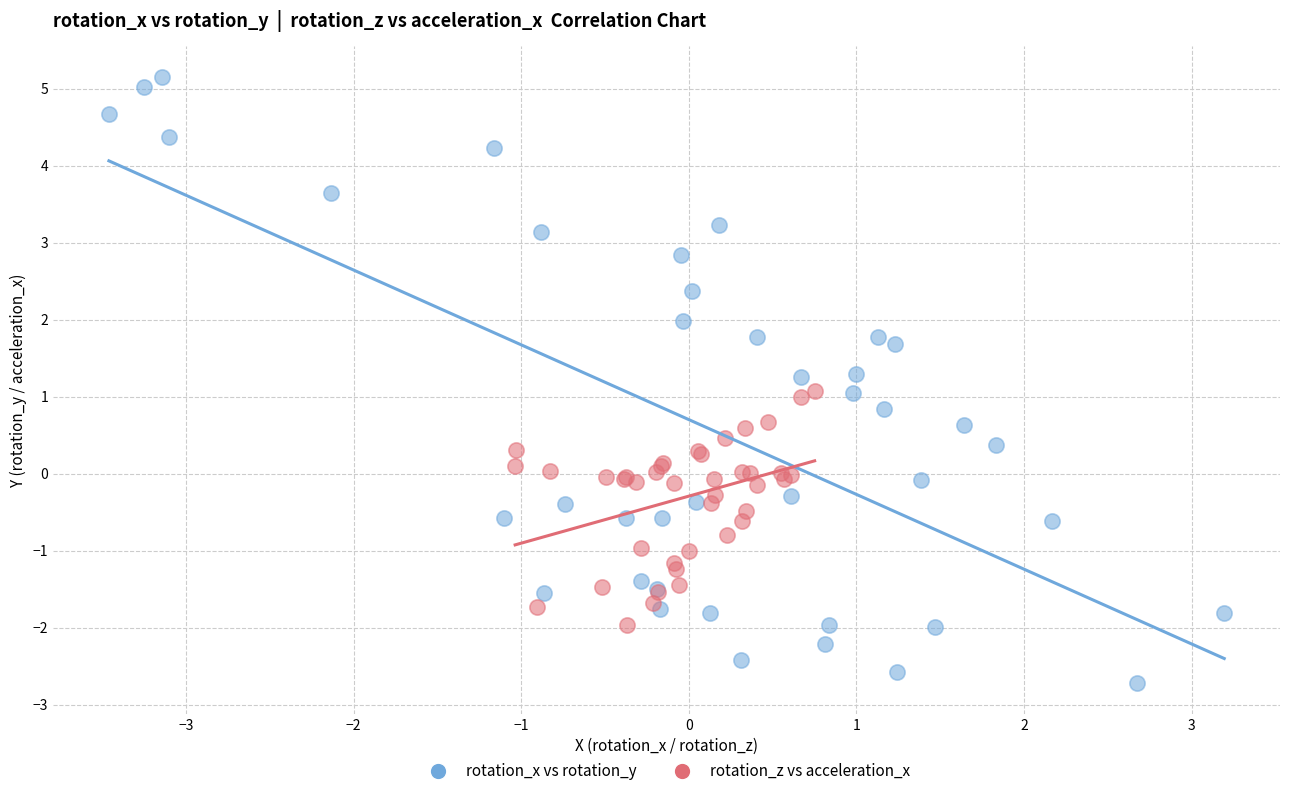

Which series reaches the minimum Y coordinate?

rotation_x vs rotation_y